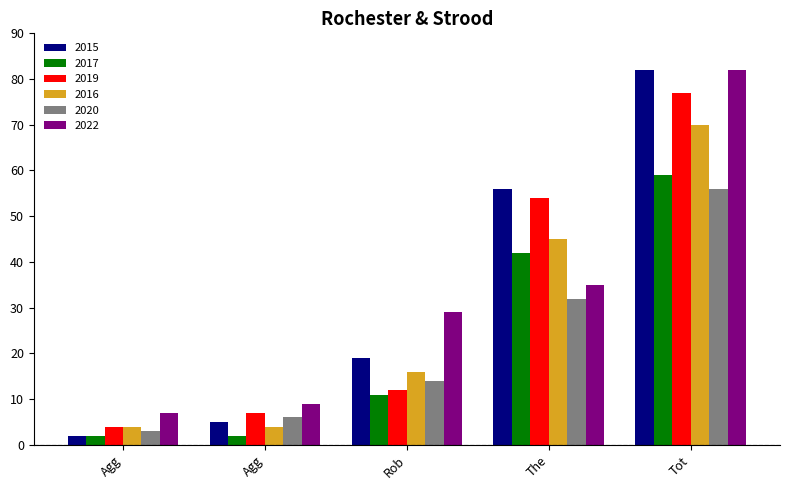

Which category has the lowest value in the 2020 series?

Agg